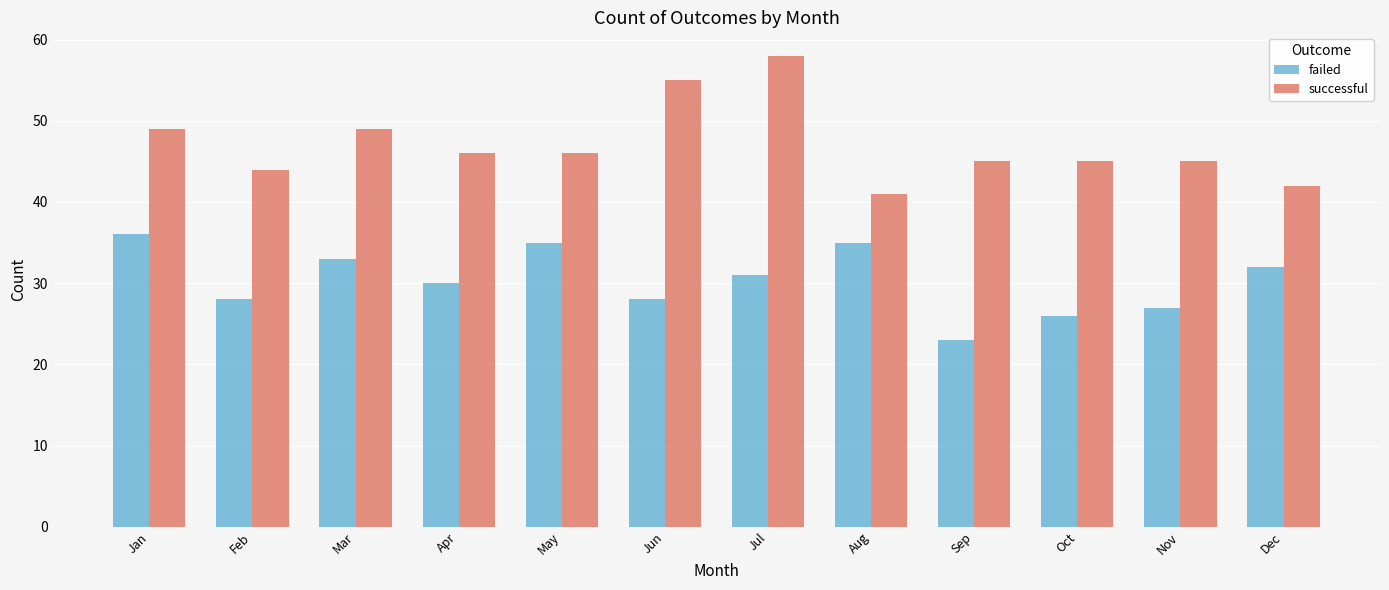

How many data points in failed are less than 31?

6